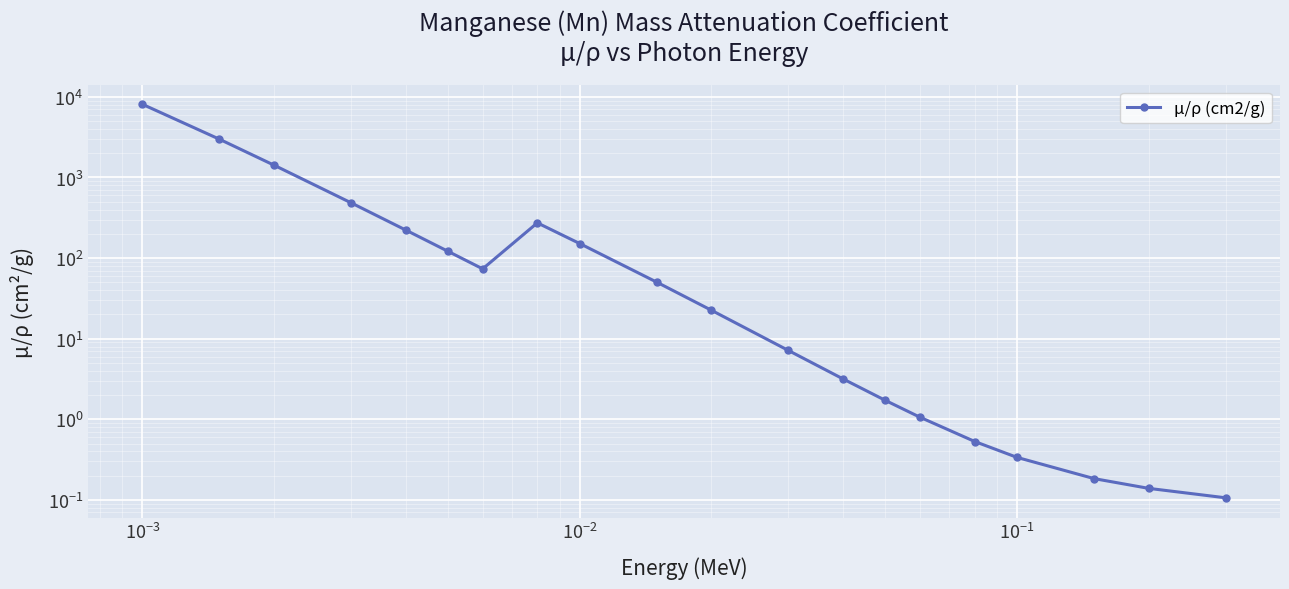

What is the value of the 9th point from the left?

151.4